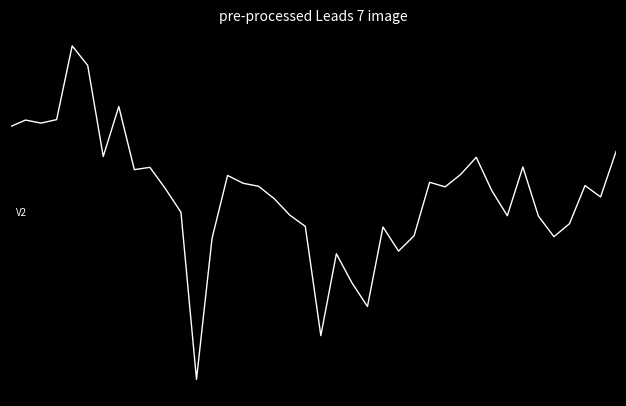

Is this an area chart (filled region under the line)?

No